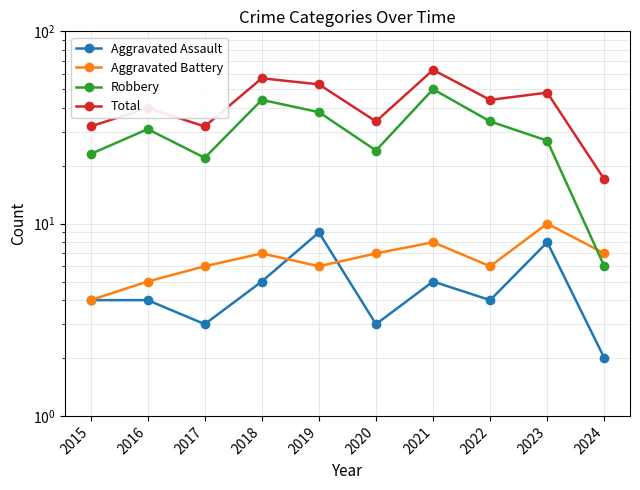

What is the value of the Total point at the 5th from the left?

53